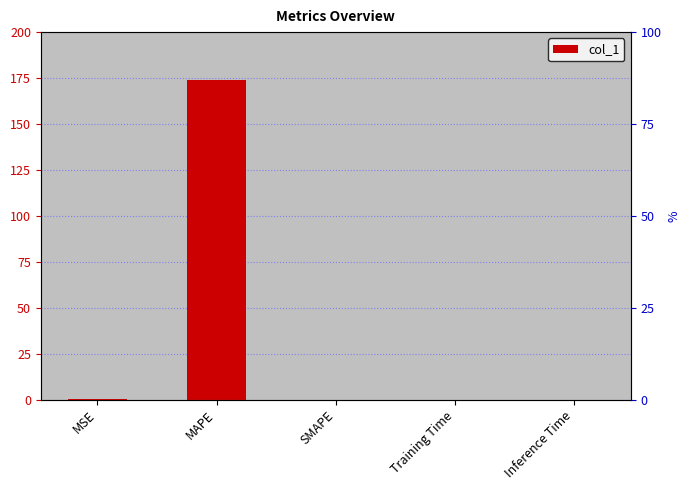

Reading left to right, list all the values displayed in this chart.

0.1	174.1	0.0	0.0	0.0